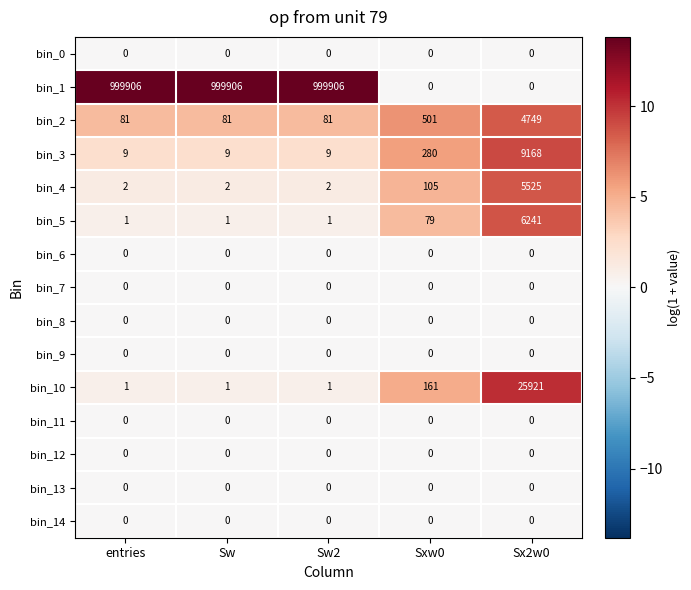

What is the difference between the highest and lowest values at Sx2w0?

25921